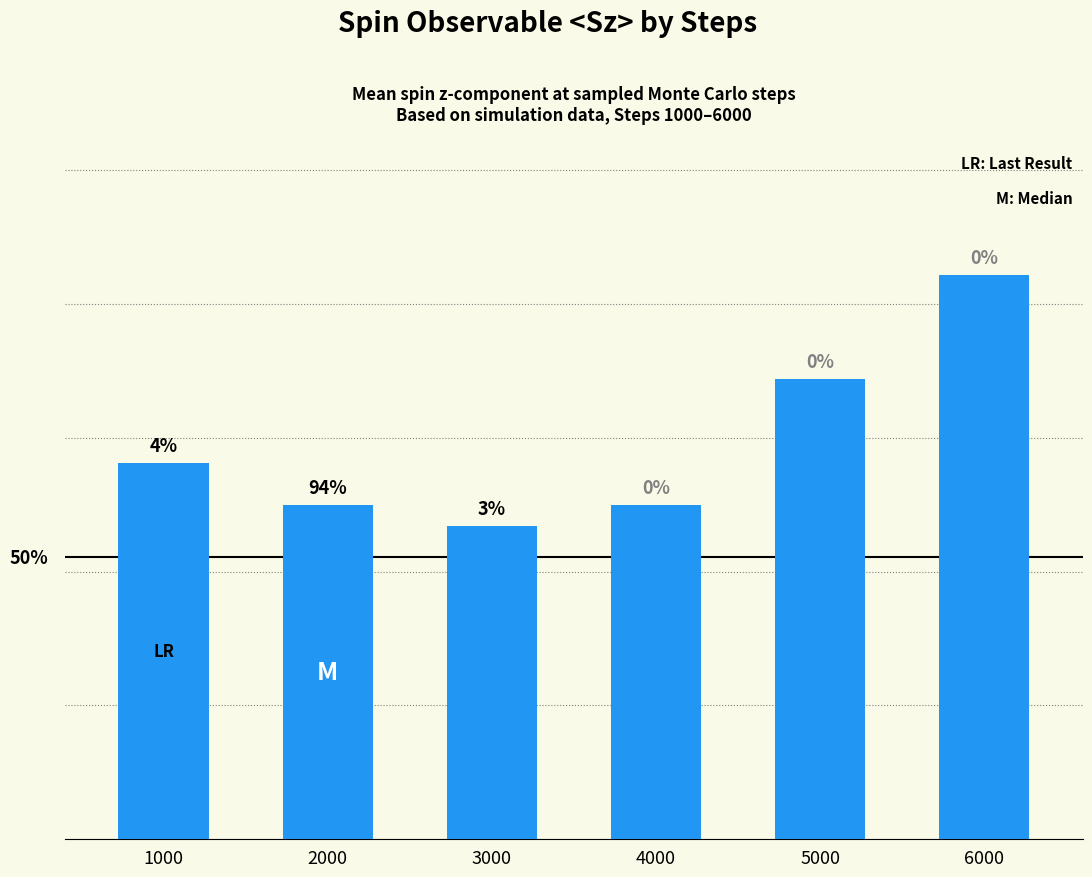

Are the bars horizontal?

No